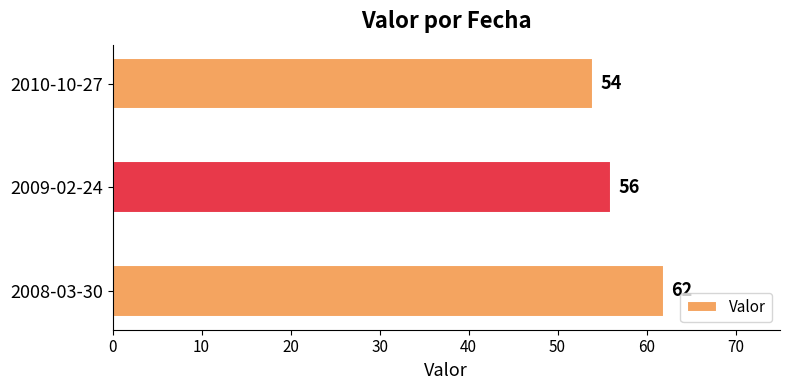

List the labels in order of value, largest first.

2008-03-30, 2009-02-24, 2010-10-27